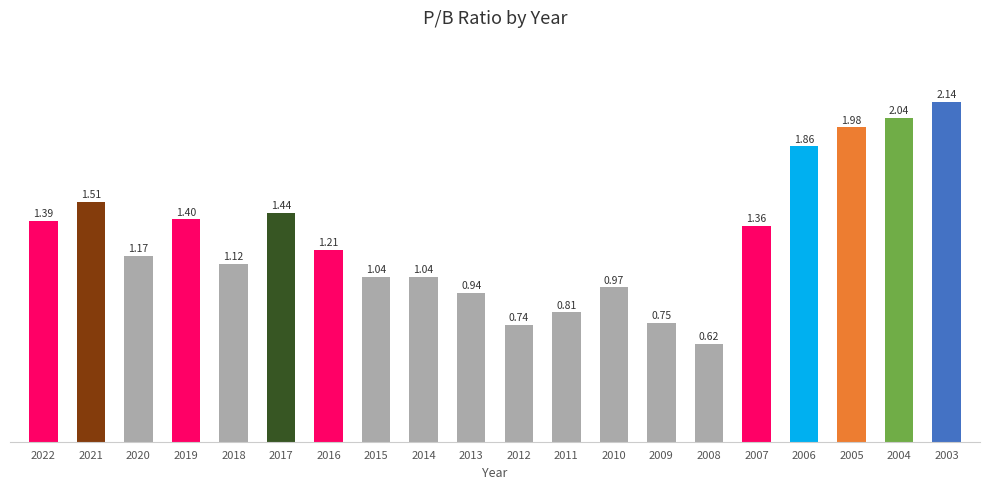

Does the chart contain any negative values?

No